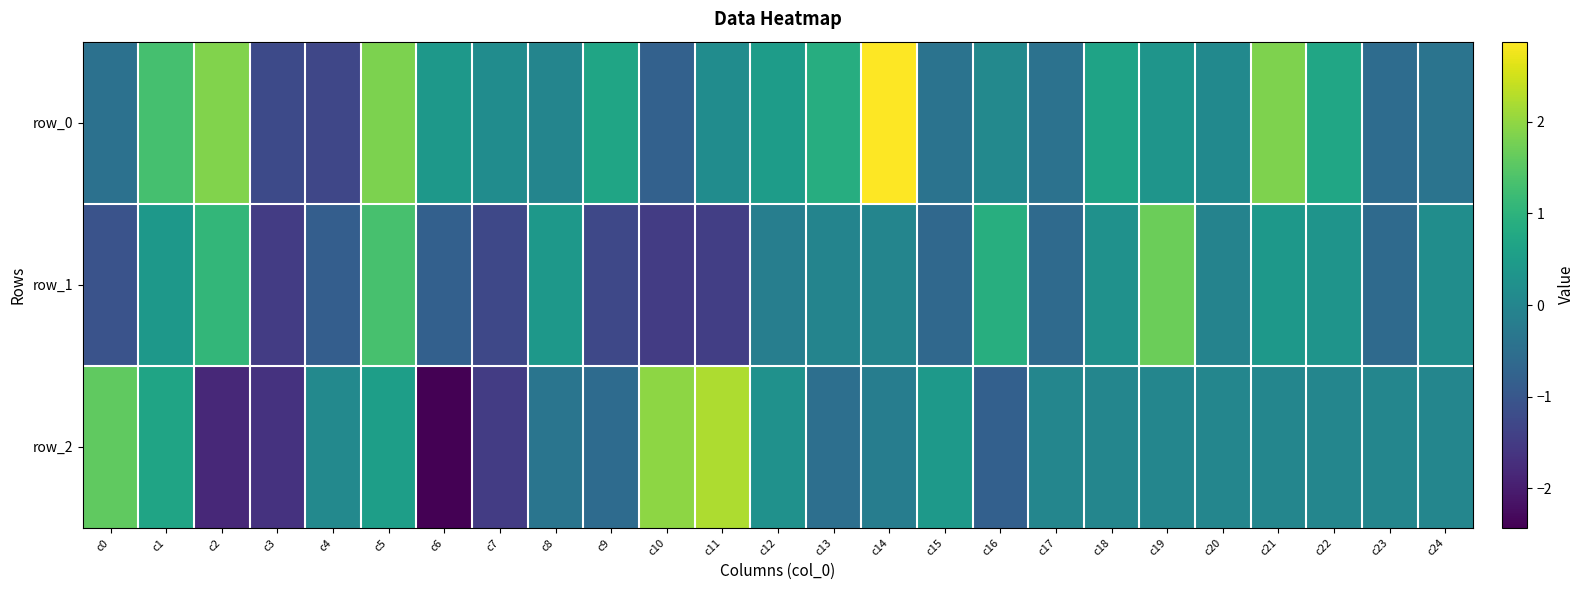

At which label does row_2 reach its peak?

c11